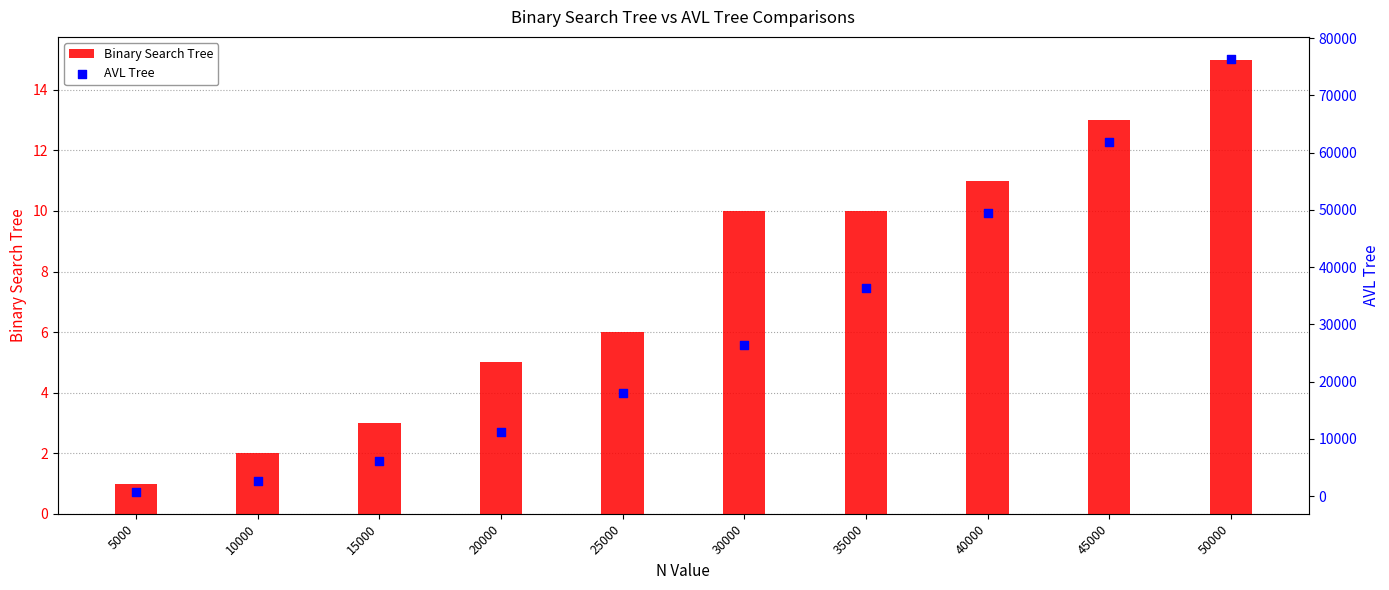

At which category is the sum across all series the highest?

50000